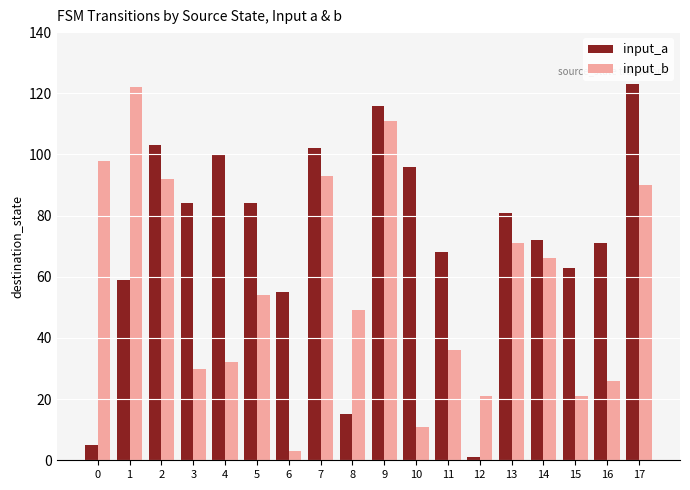

Are the bars horizontal?

No